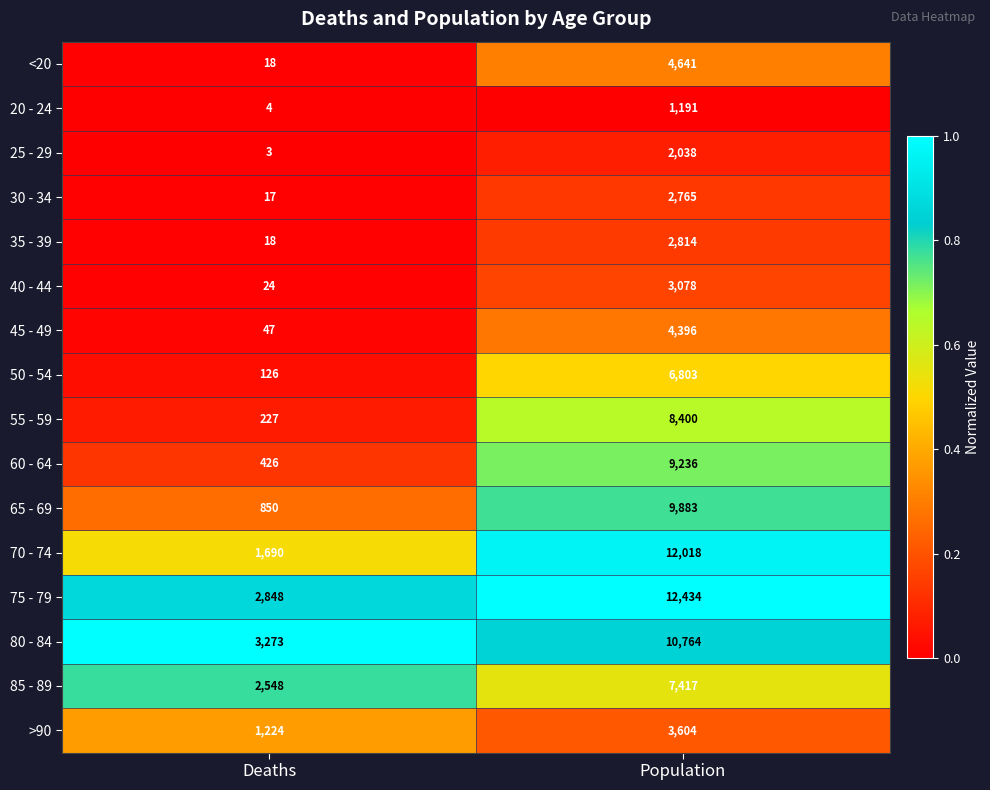

At which category does the chart reach its peak across all series?

Population